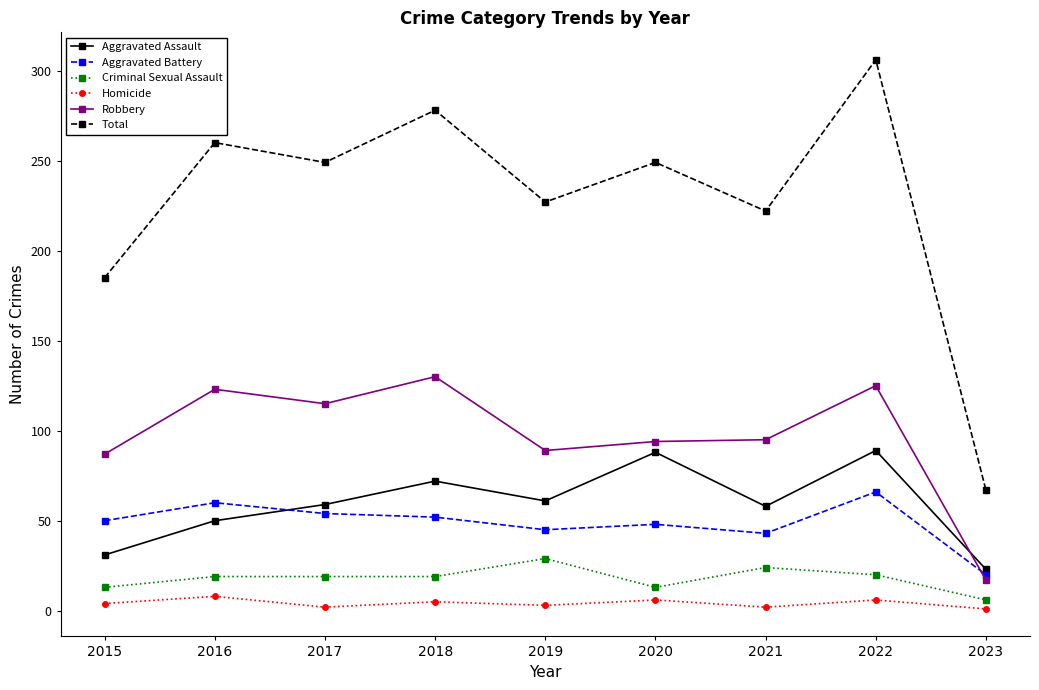

Between 2018 and 2021, which series saw the biggest shift?

Total